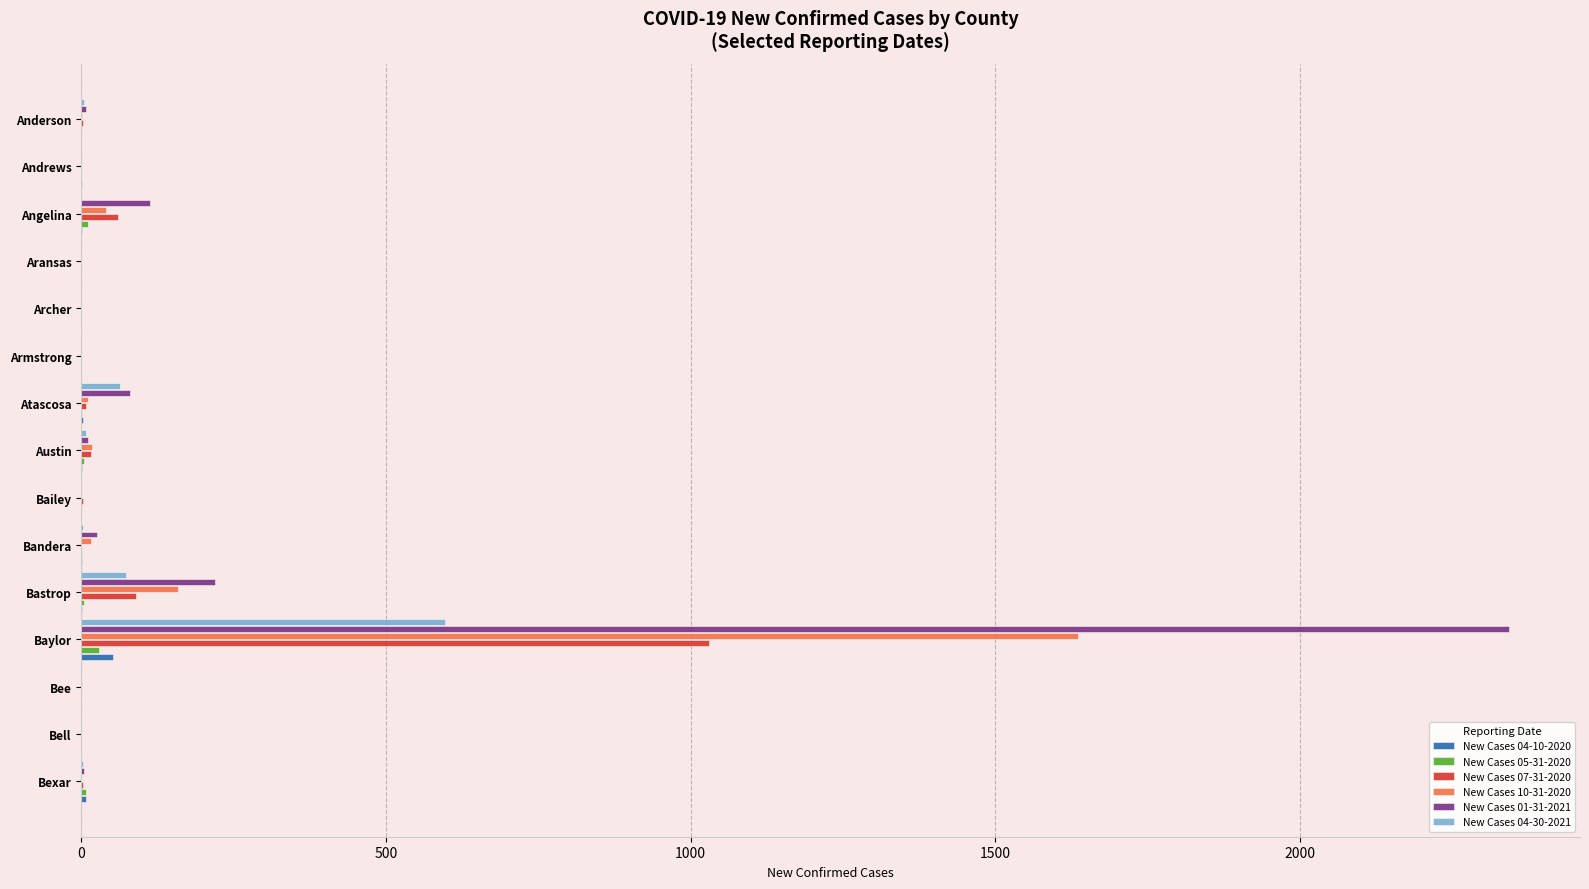

Is it true that New Cases 07-31-2020 equals 0 at Bee?

True